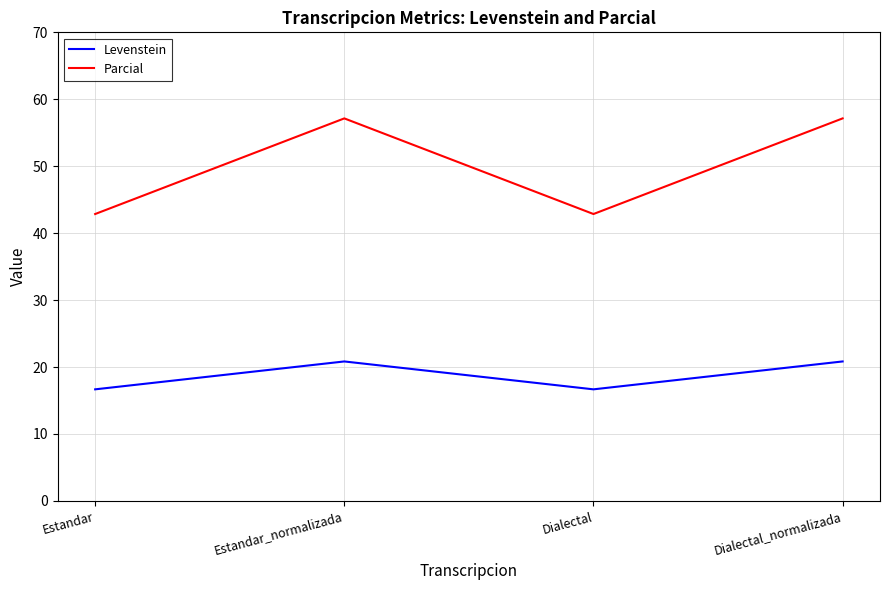

Reading left to right, what are all the values shown in this chart?

Levenstein: Estandar=16.7	Estandar_normalizada=20.8	Dialectal=16.7	Dialectal_normalizada=20.8
Parcial: Estandar=42.9	Estandar_normalizada=57.1	Dialectal=42.9	Dialectal_normalizada=57.1